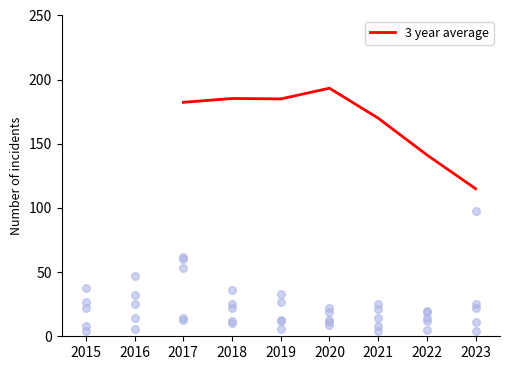

True or false: 3 year average has a value of 185.0 at 2019.

True